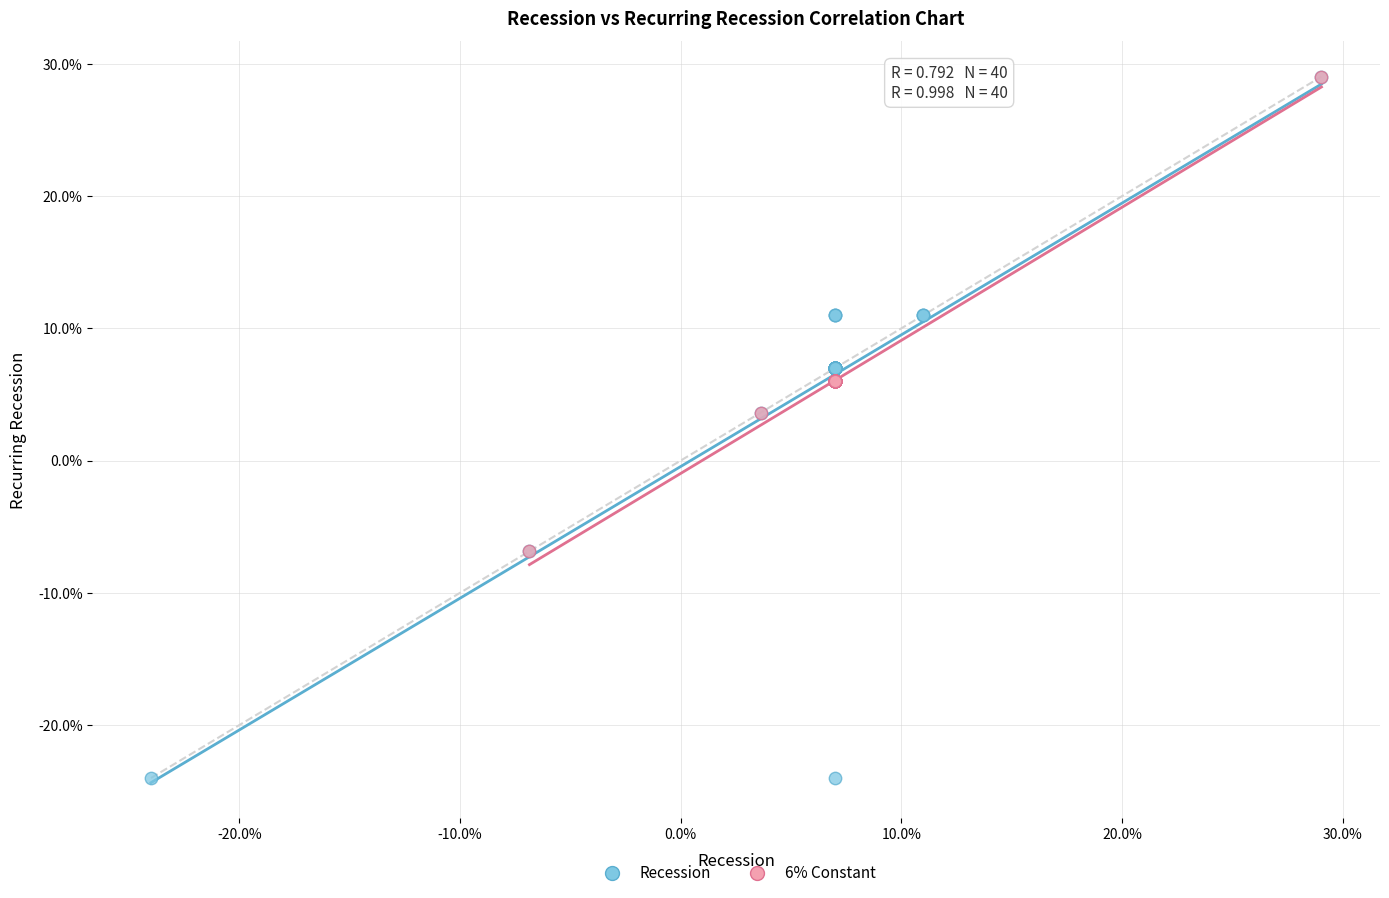

Which series has the largest Y range (max minus min)?

Recession